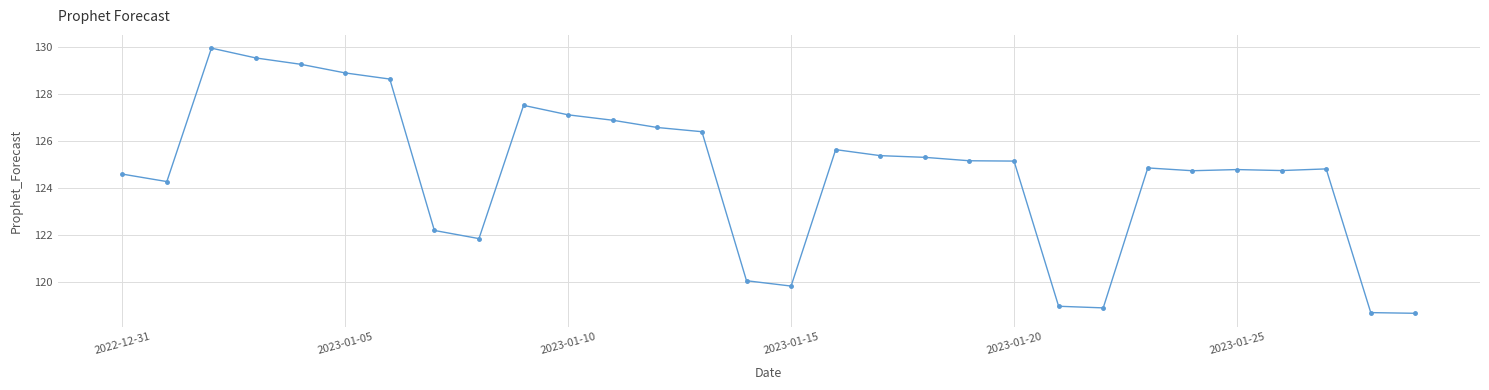

What is the average value?

124.7